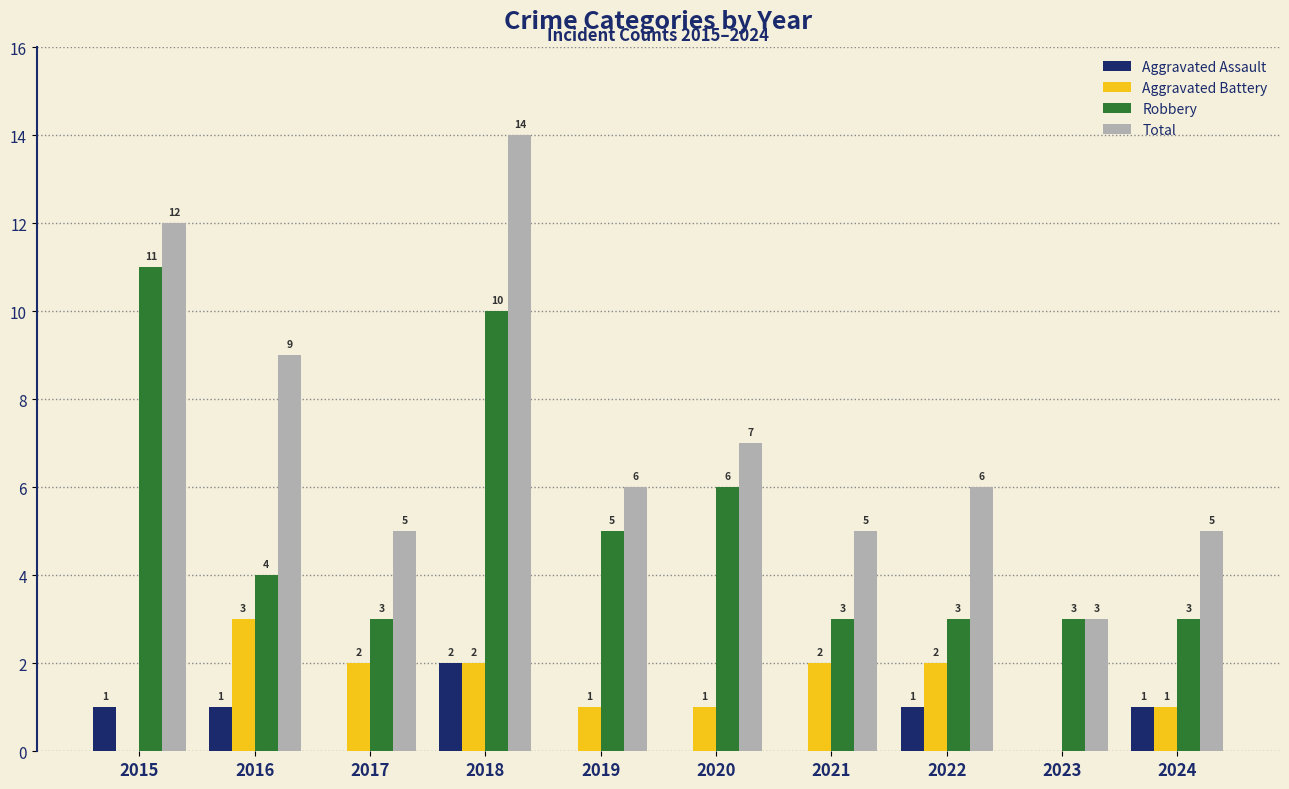

What is the approximate value of Total at 2019, to the nearest 5?

5